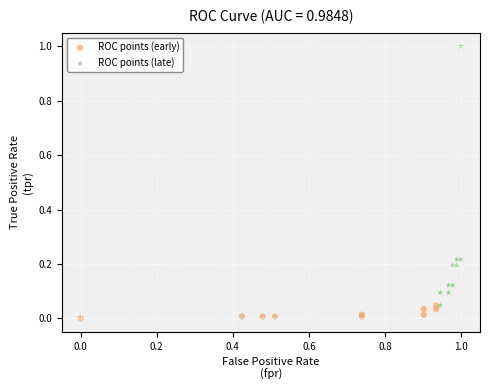

Which series contains the highest Y value?

ROC points (late)